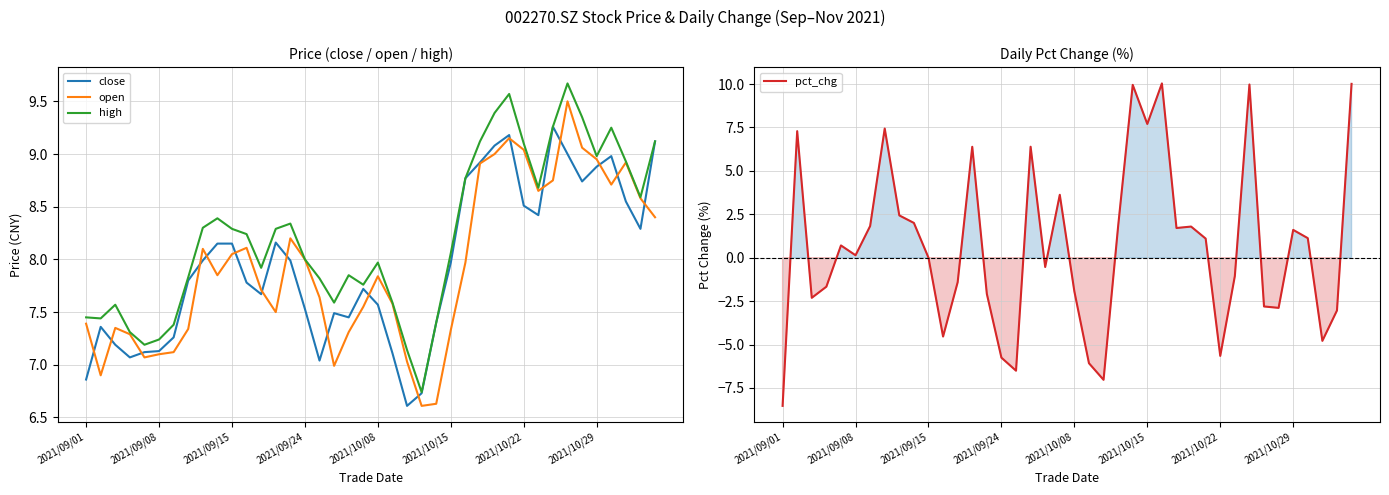

Is it true that high equals 8.3 at 2021/09/15?

True